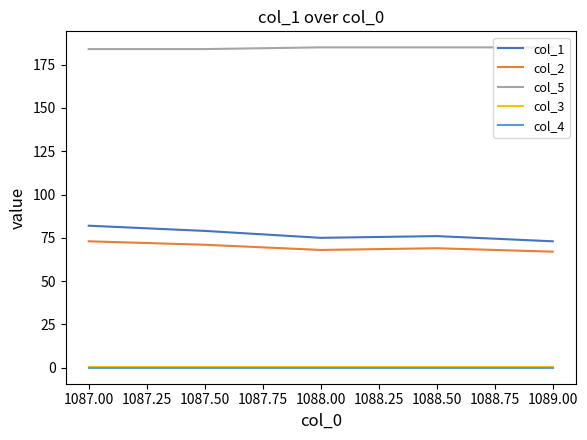

True or false: col_1 and col_5 cross at least once.

False